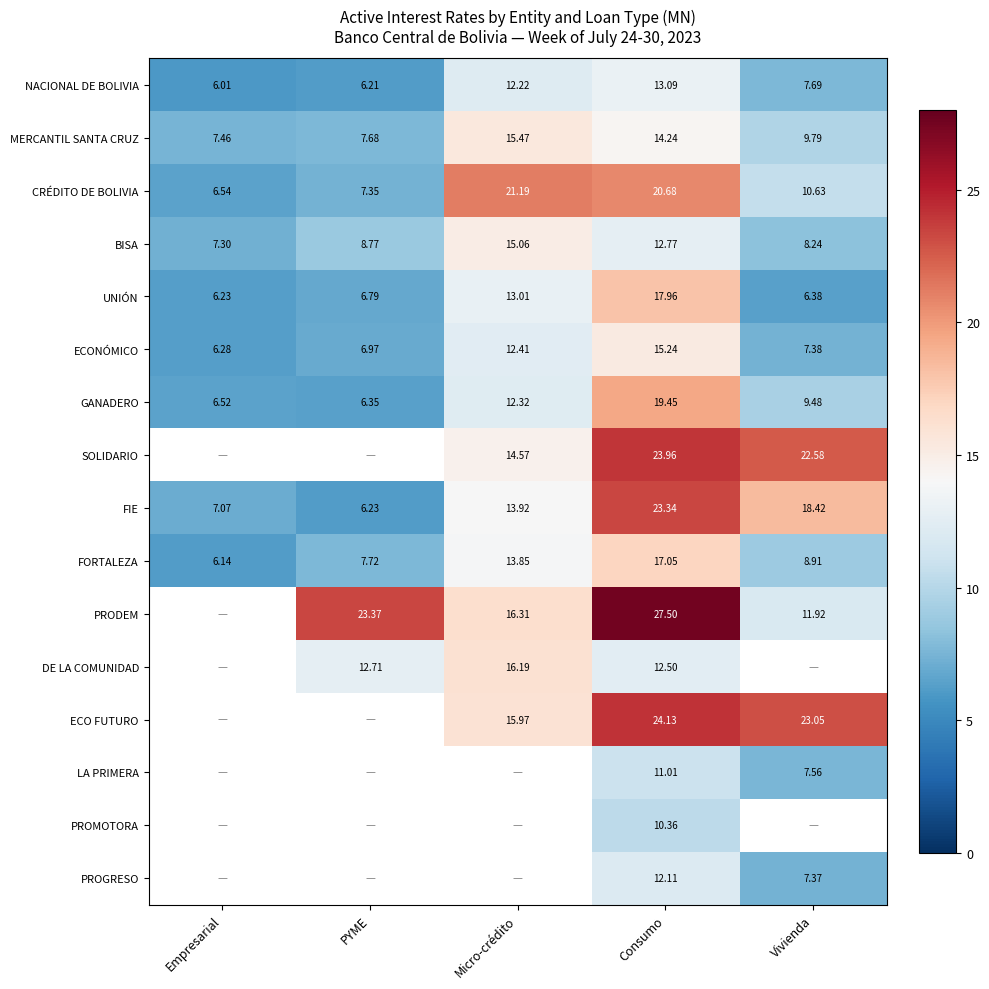

At which category is the sum across all series the highest?

Consumo